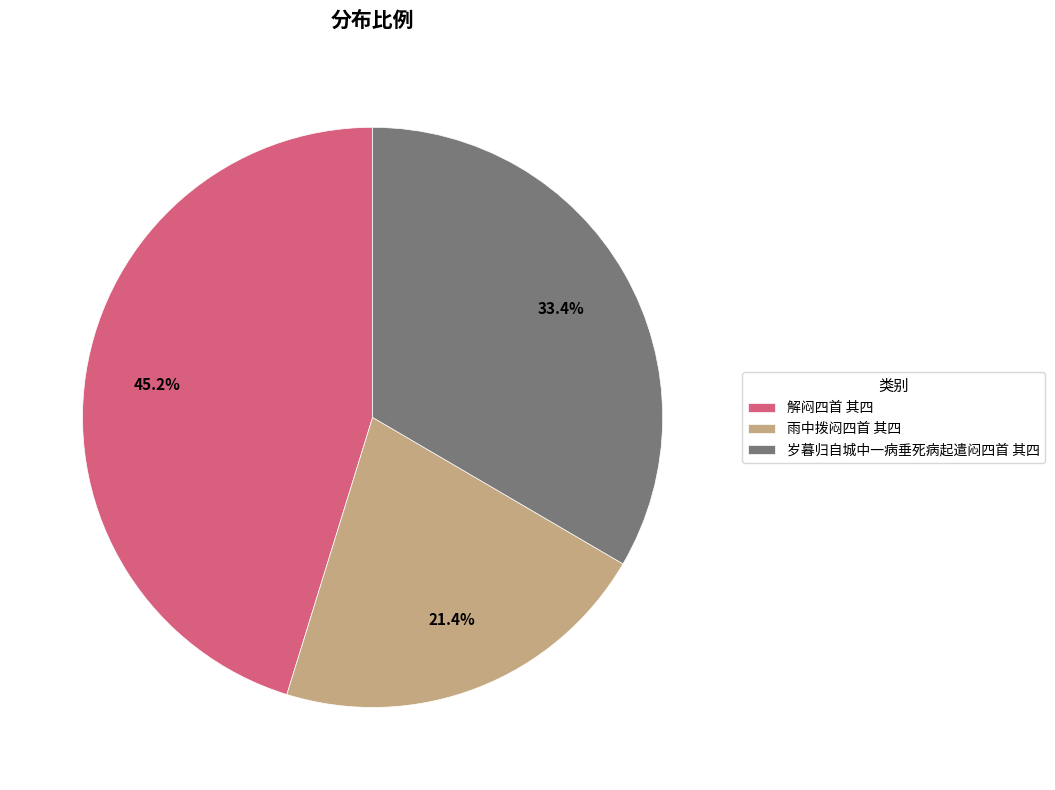

To the nearest percent, what is the combined percentage of 雨中拨闷四首 其四 and 岁暮归自城中一病垂死病起遣闷四首 其四?

55%